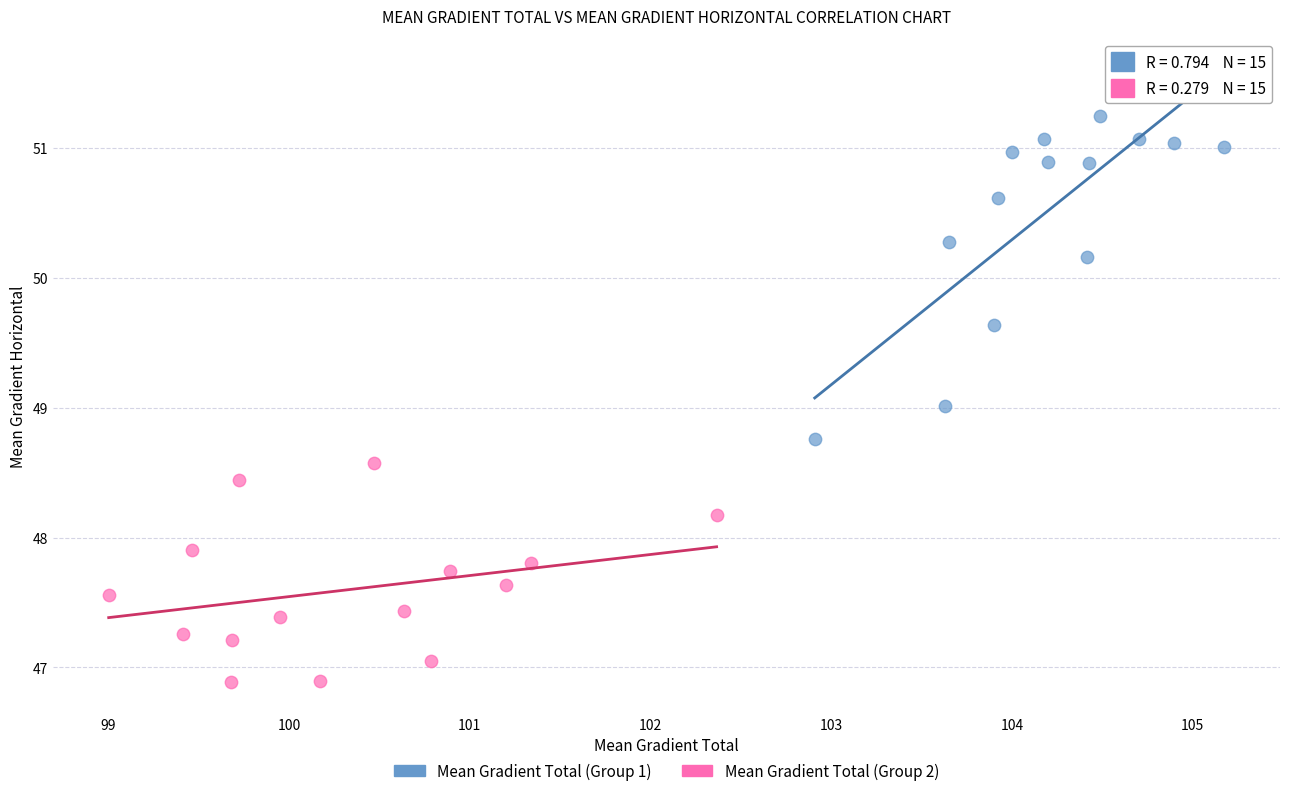

Which series reaches the maximum Y coordinate?

Mean Gradient Total (Group 1)